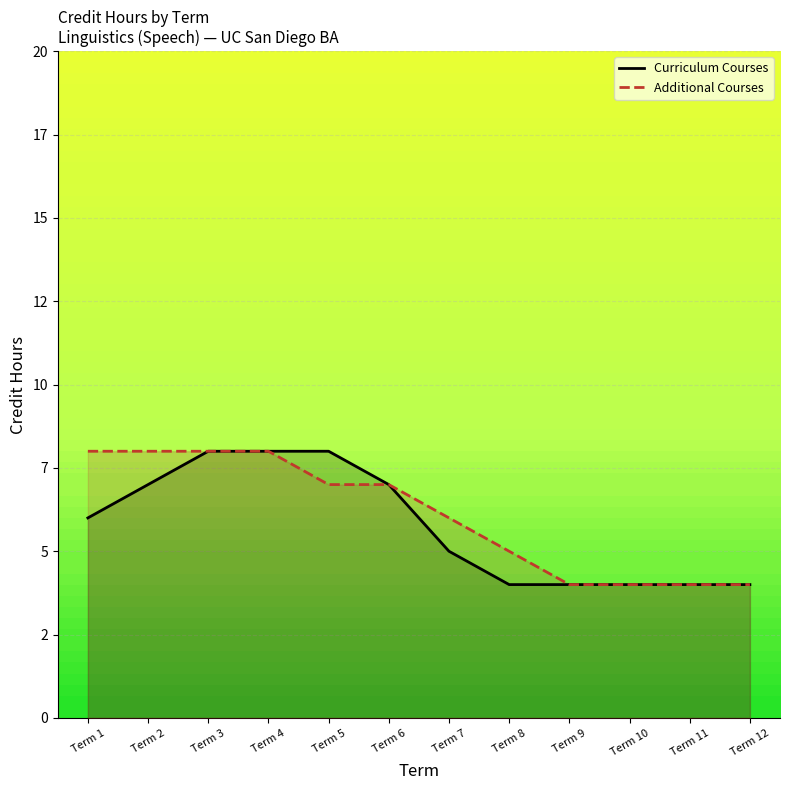

At how many categories does at least one series exceed 7?

5